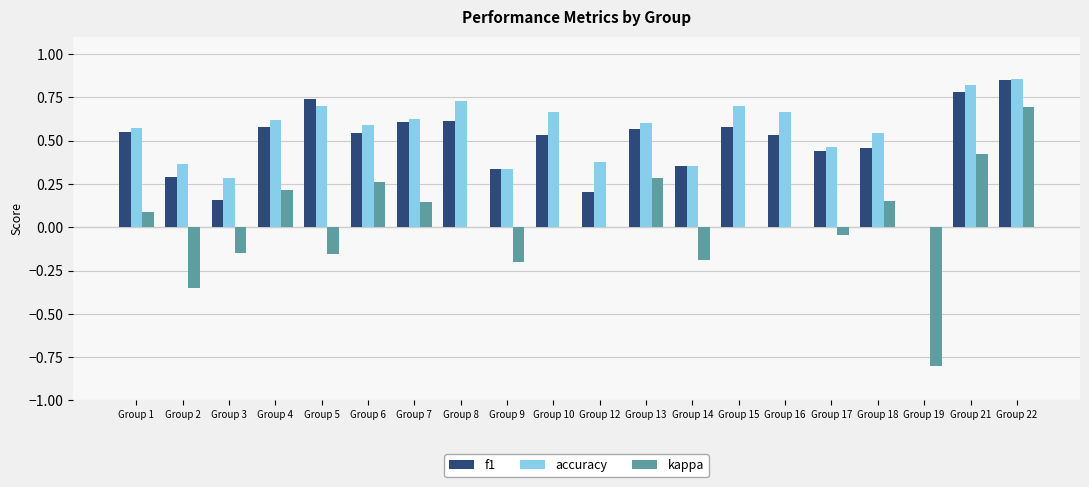

Which series has the largest total across all categories?

accuracy